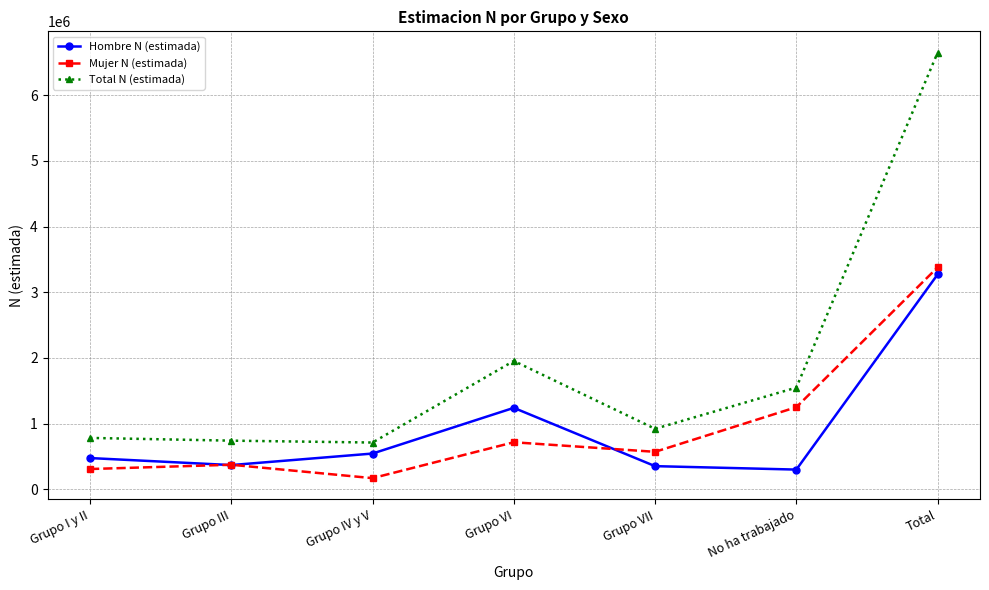

At which category is the sum across all series the highest?

Total